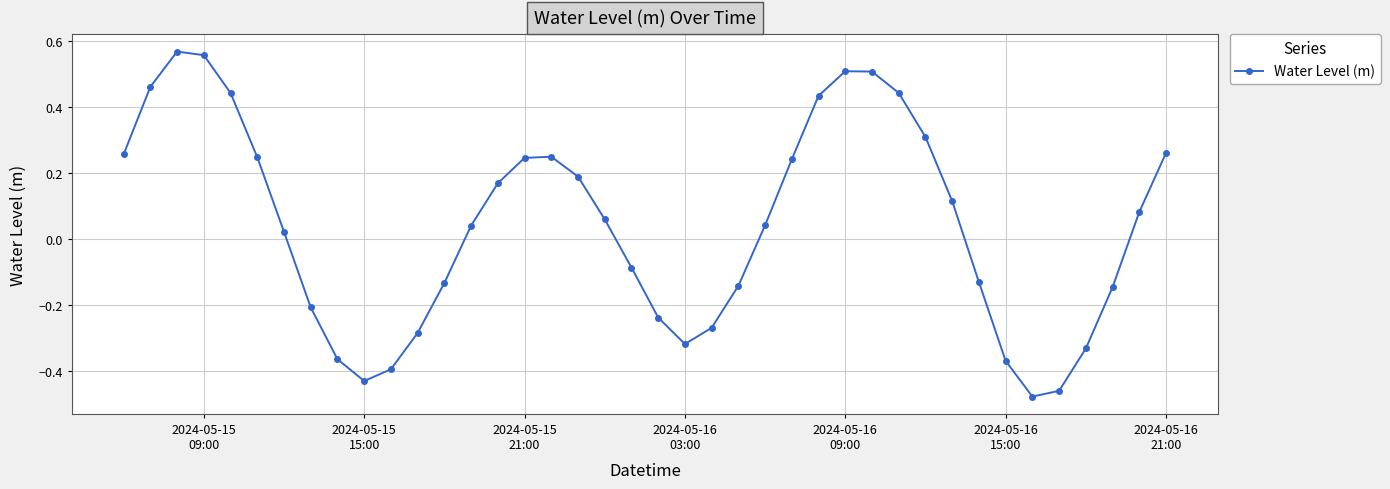

How many interior local valleys (lower than both neighbors) does the data have?

3